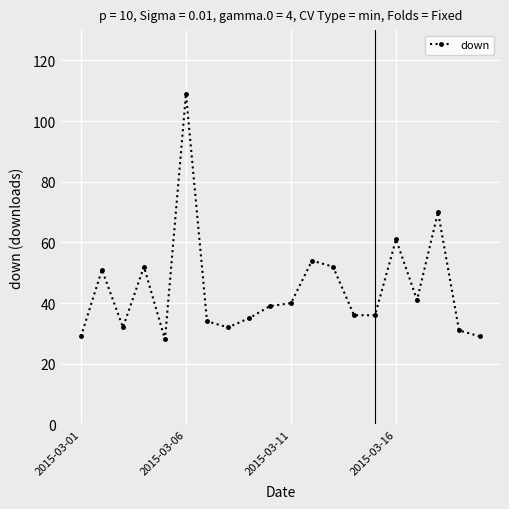

True or false: the data has more than 1 interior local peaks.

True